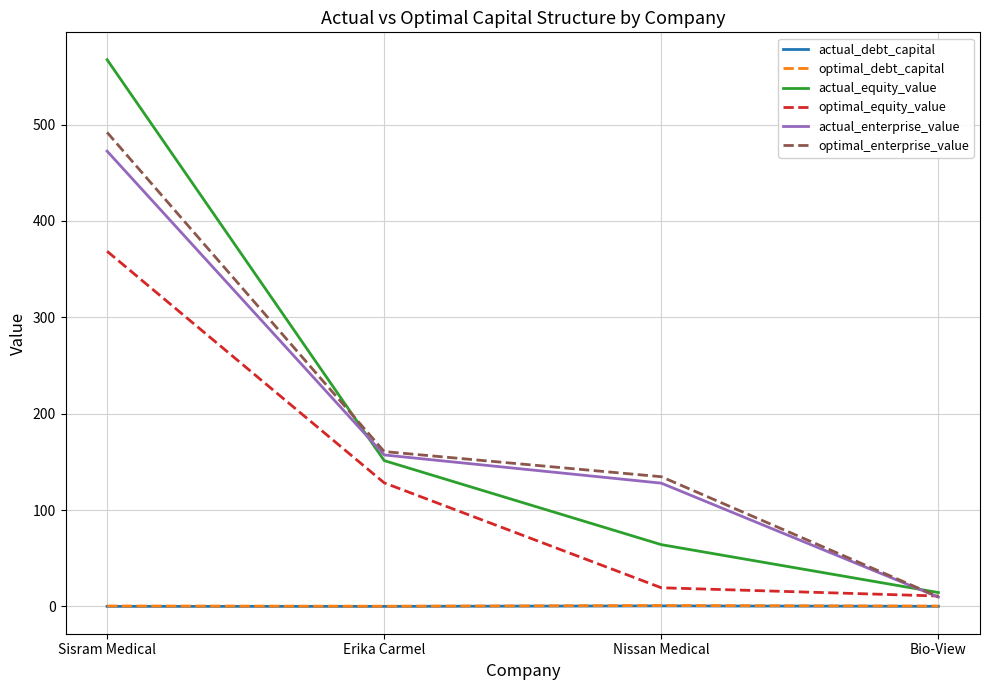

What is the difference between the second highest and second lowest values in the optimal_debt_capital series?

0.1